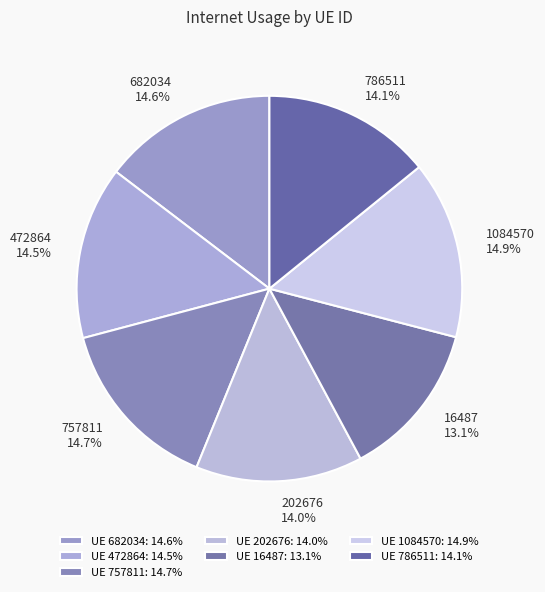

The 1084570 slice represents 15% of the pie. True or false?

True